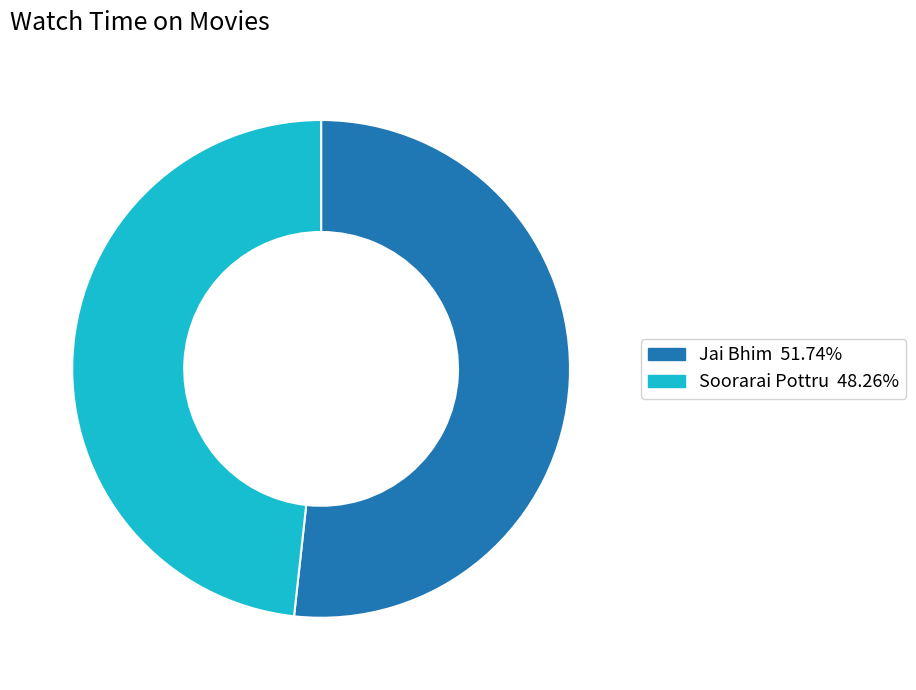

How many slices are in this pie chart?

2